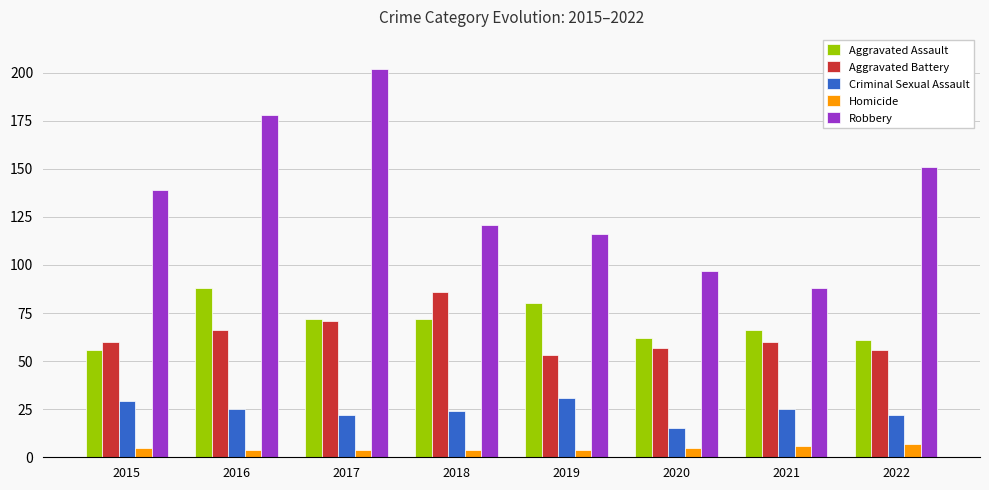

Count the Homicide values in the range 4 to 6.

7